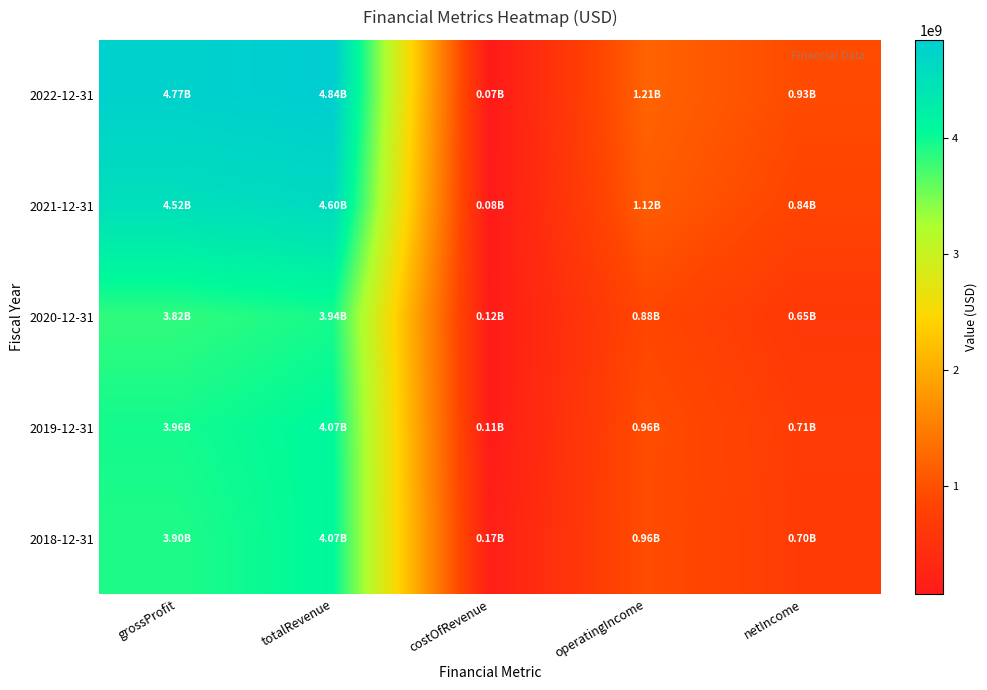

At operatingIncome, list the series in order from smallest to largest.

2020-12-31, 2018-12-31, 2019-12-31, 2021-12-31, 2022-12-31